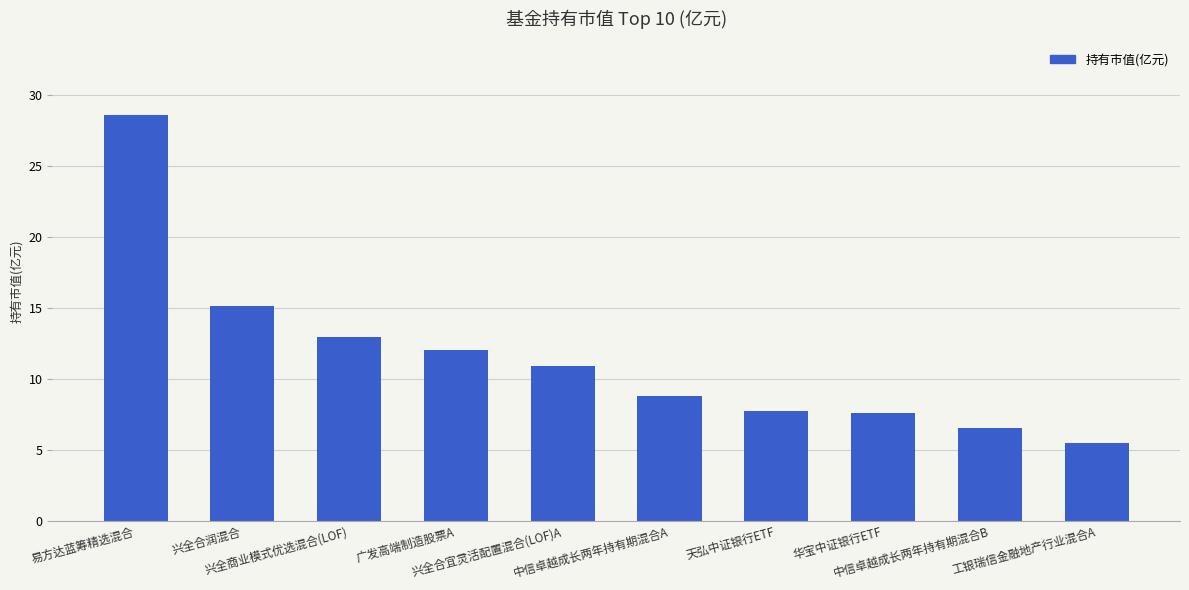

The value at 天弘中证银行ETF is 7.7. True or false?

True